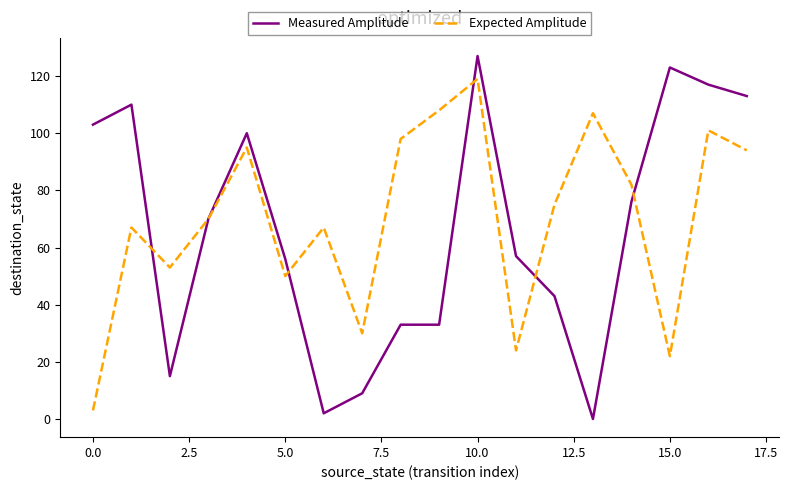

What is the maximum value for Expected Amplitude?

119